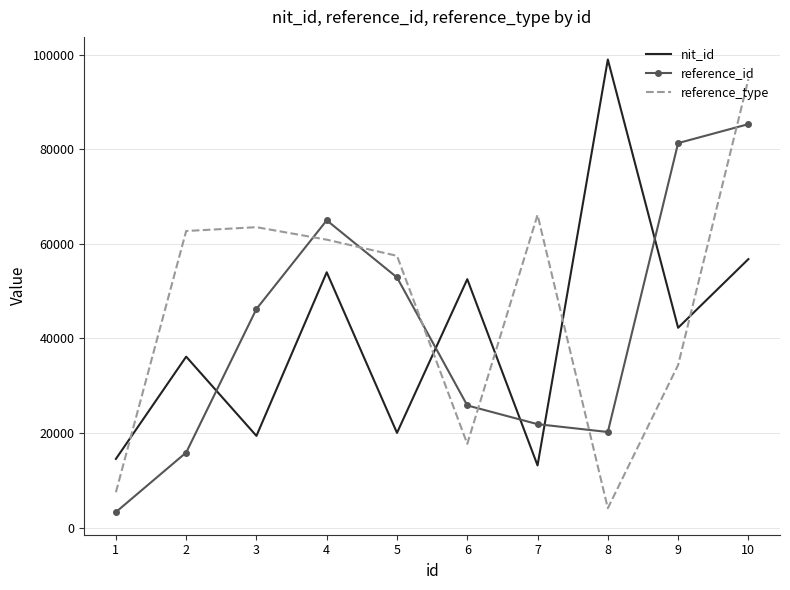

After their last crossing, which series has the higher values: nit_id or reference_type?

reference_type